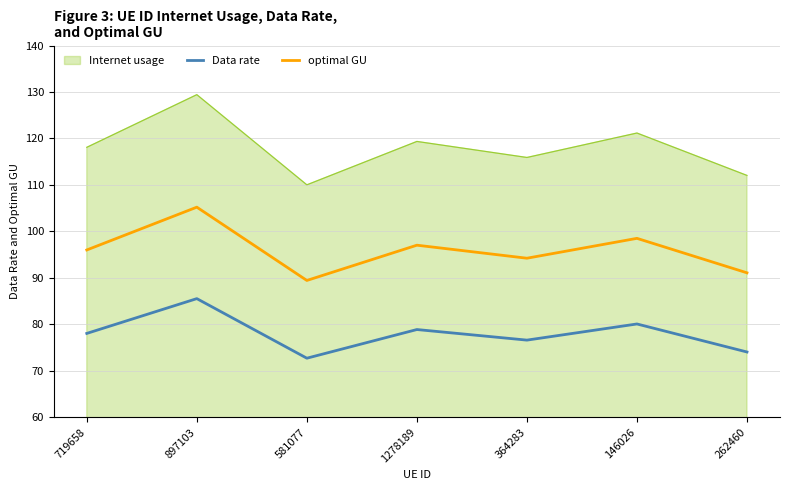

Is it true that Data rate equals 114.5 at 364283?

False